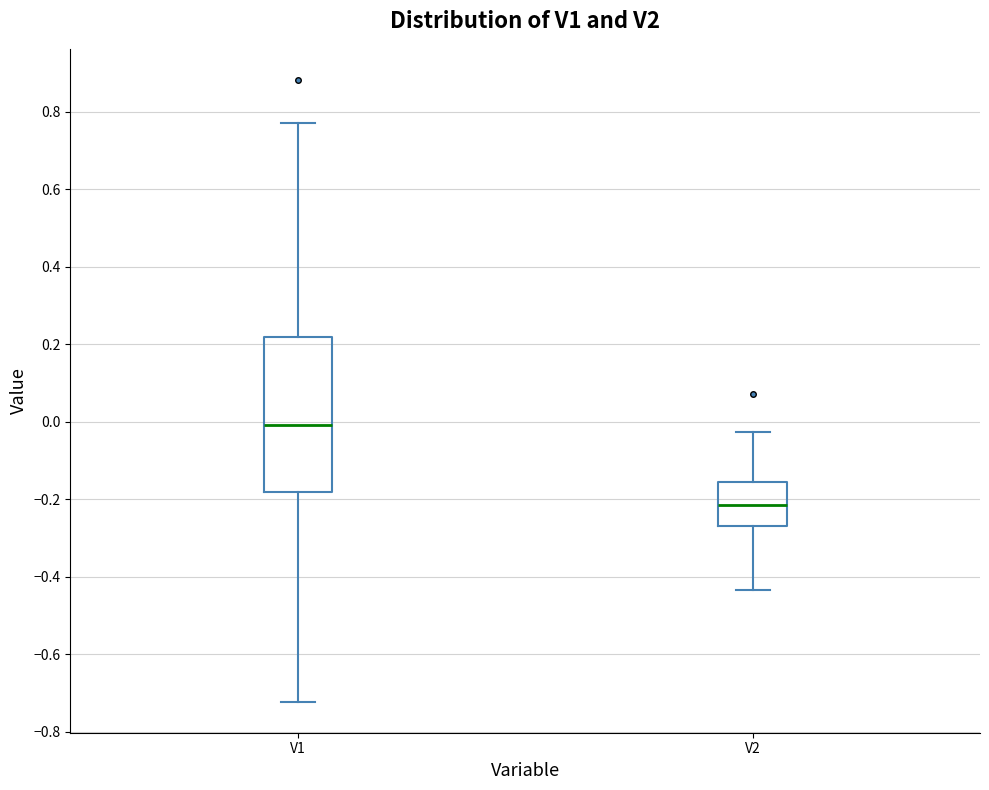

Where does the lower whisker of the box for V1 end on the y-axis? The values are not printed on the chart, so give them approximately, as read against the axis.

-0.72